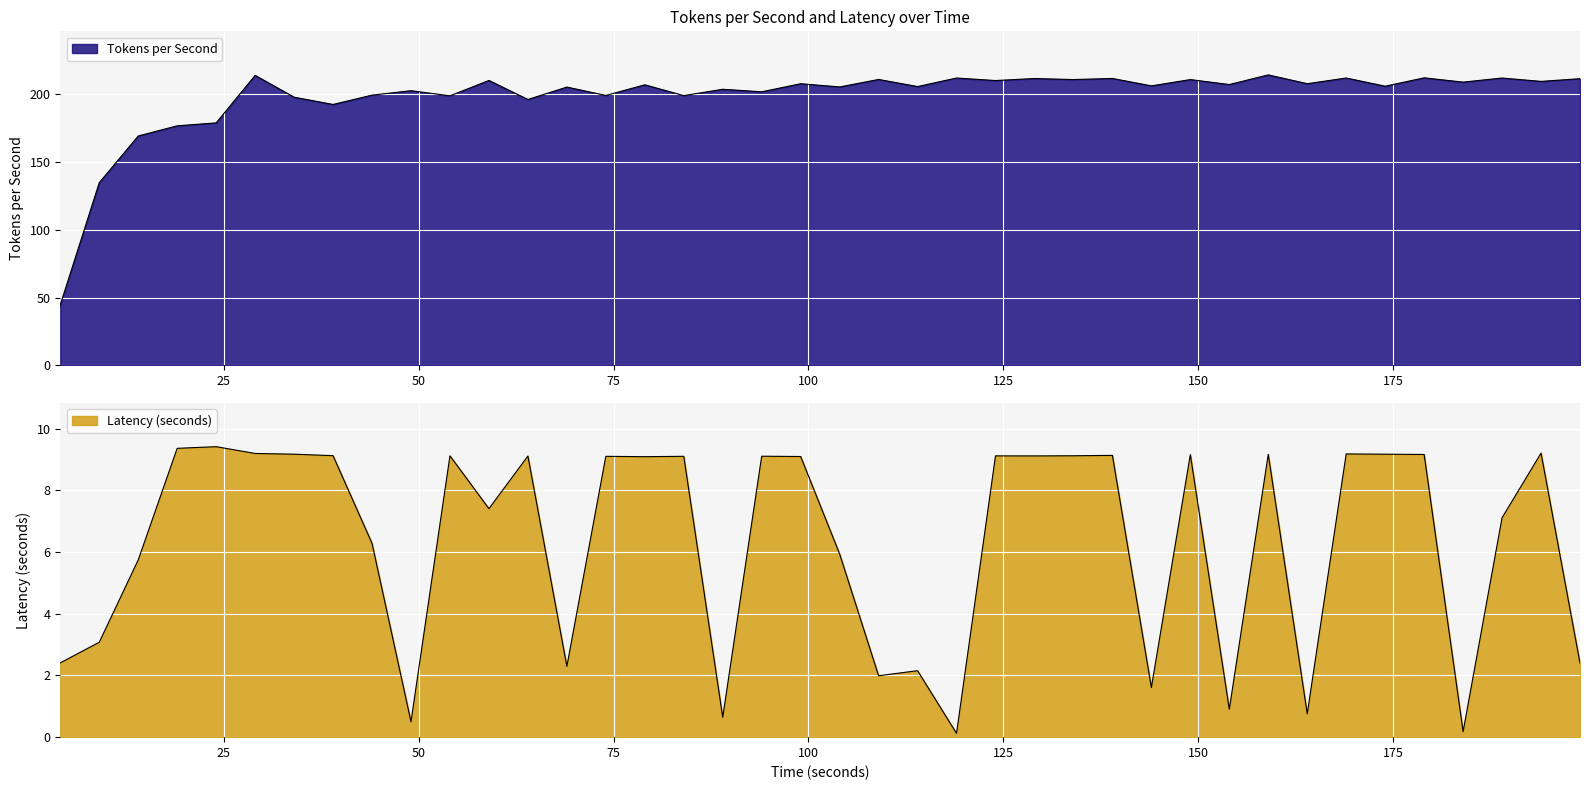

Is the value of Latency (seconds) at 119 greater than the value of Tokens per Second at 124?

No